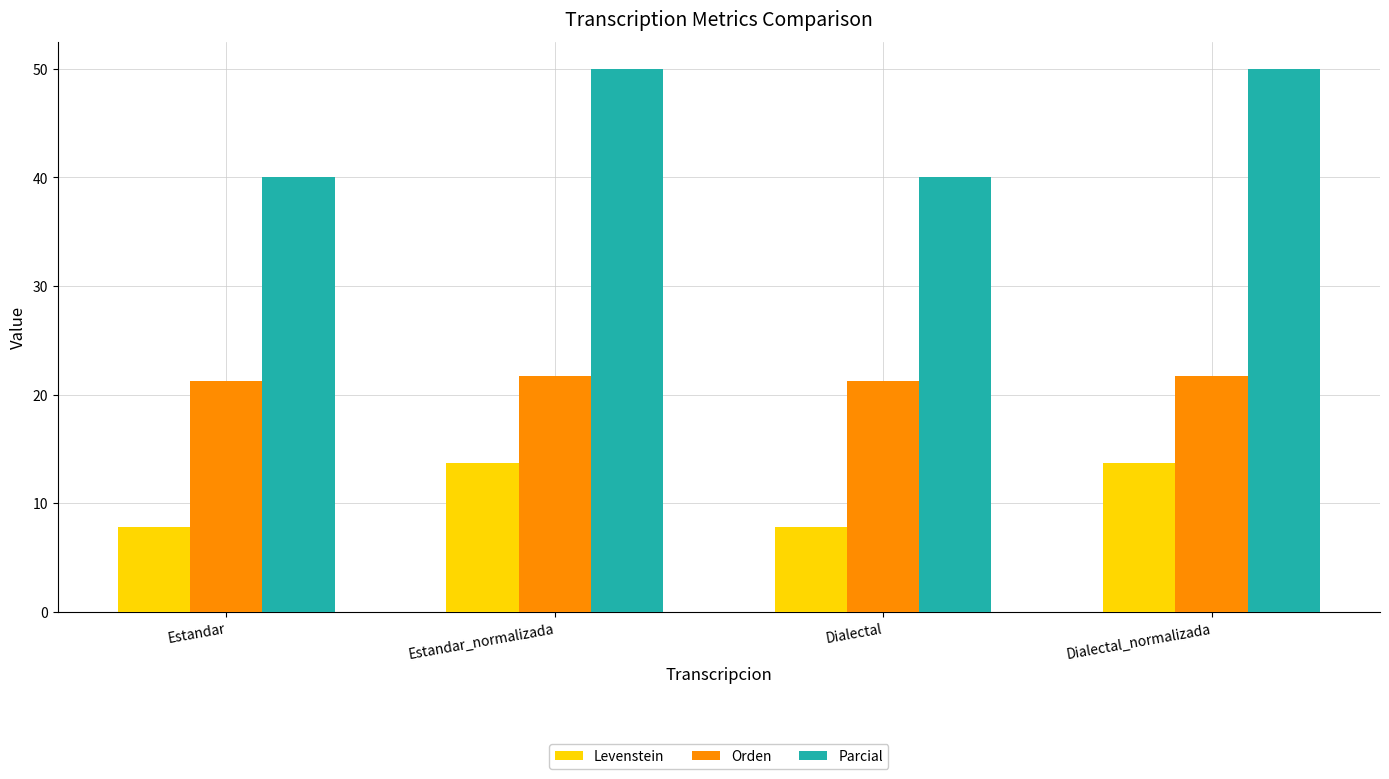

What are all the series names shown in the legend?

Levenstein, Orden, Parcial